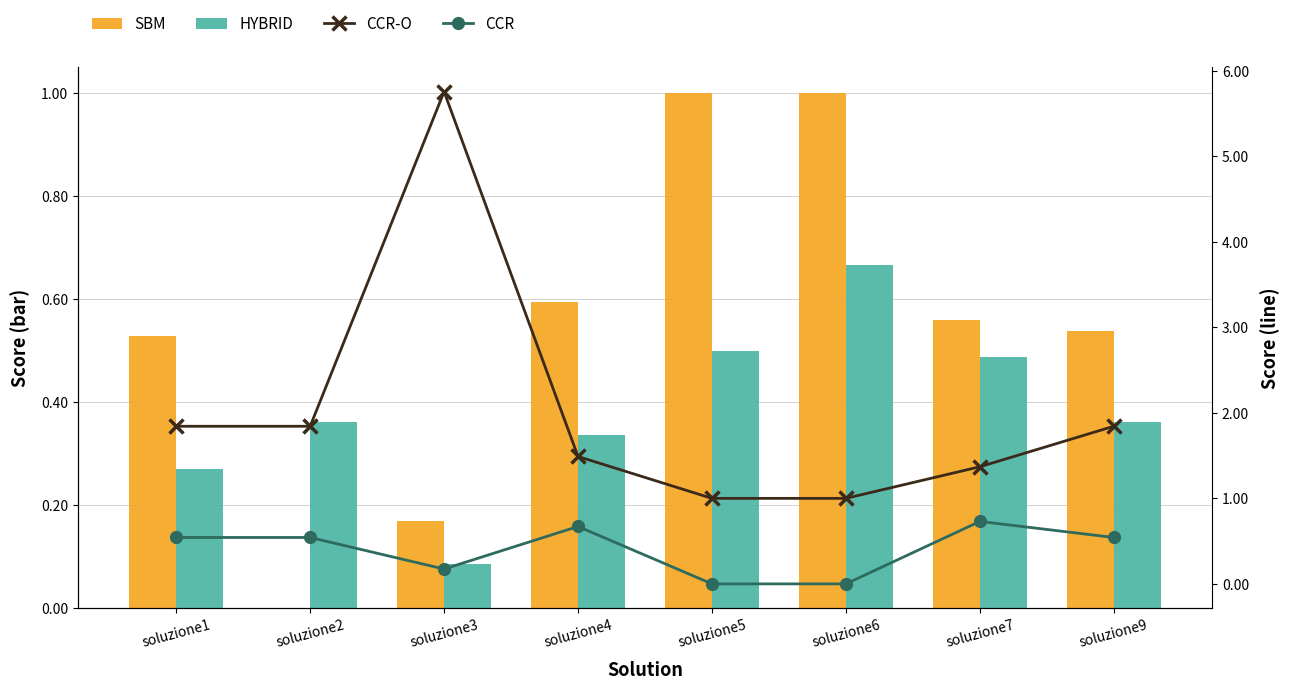

Is it true that CCR-O equals 1.8 at soluzione9?

True